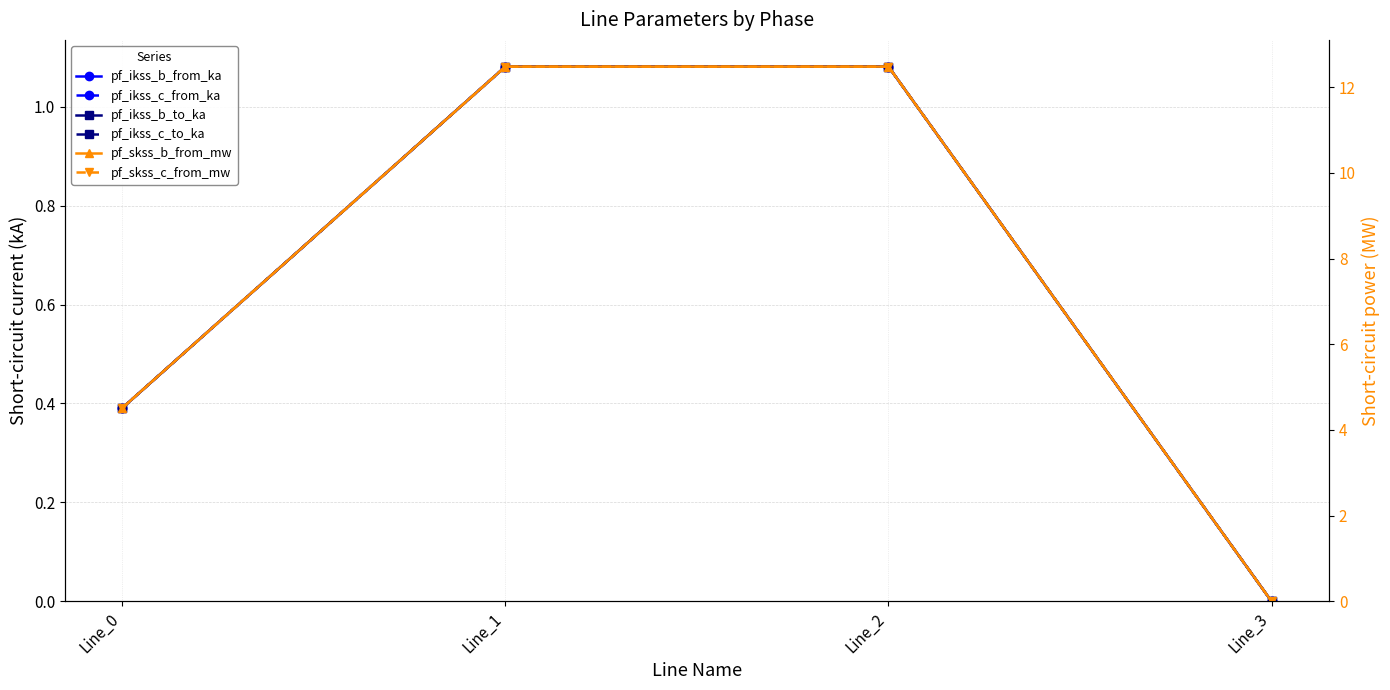

What is the value of the pf_ikss_b_from_ka point at the 2nd from the left?

1.1